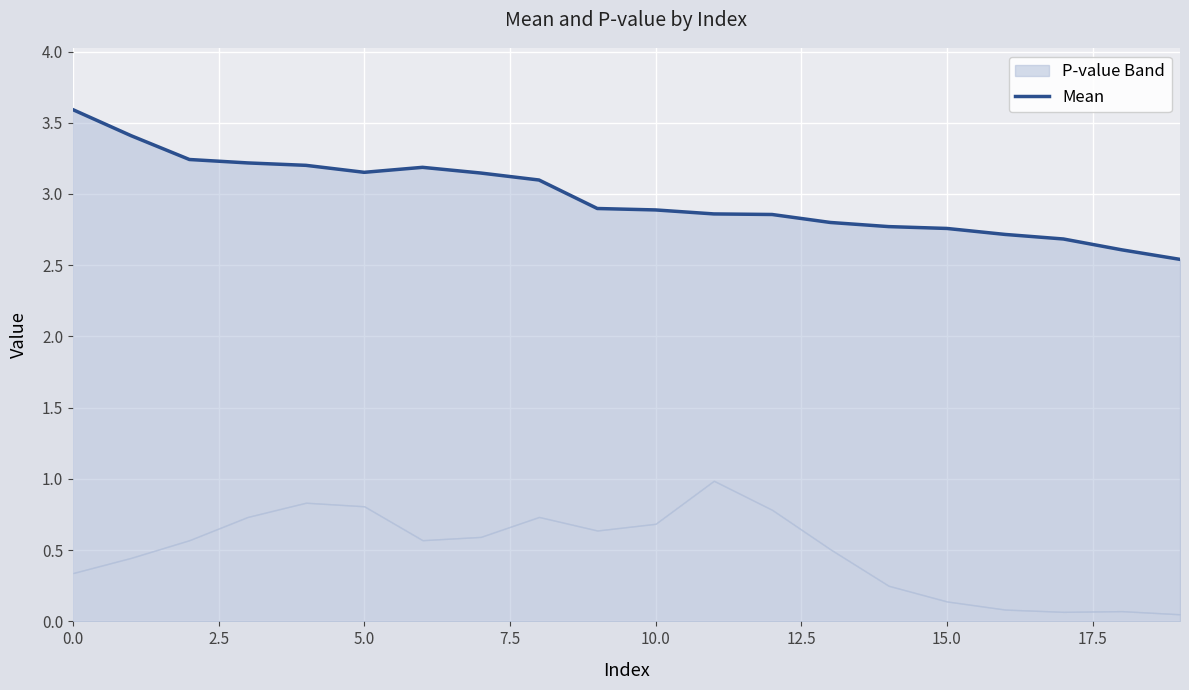

How many interior local peaks (higher than both neighbors) does the data have?

1